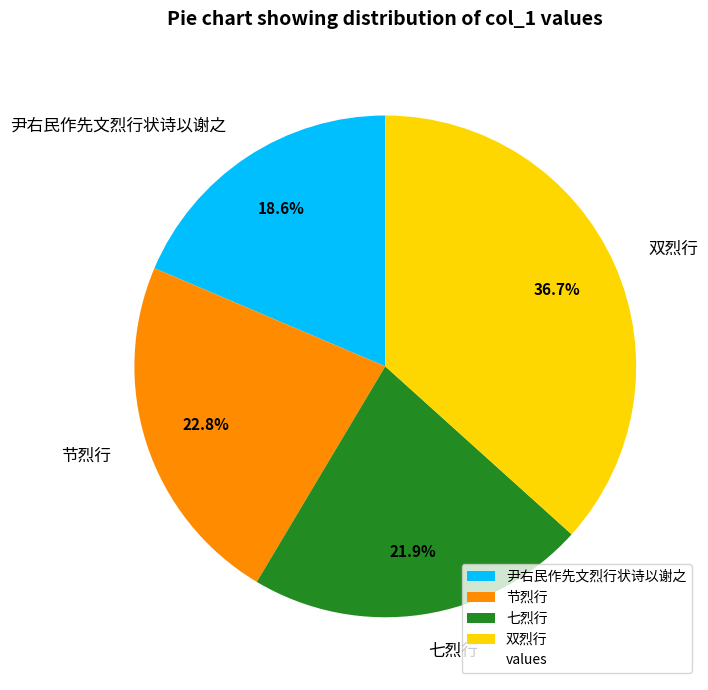

The 节烈行 slice represents 23% of the pie. True or false?

True